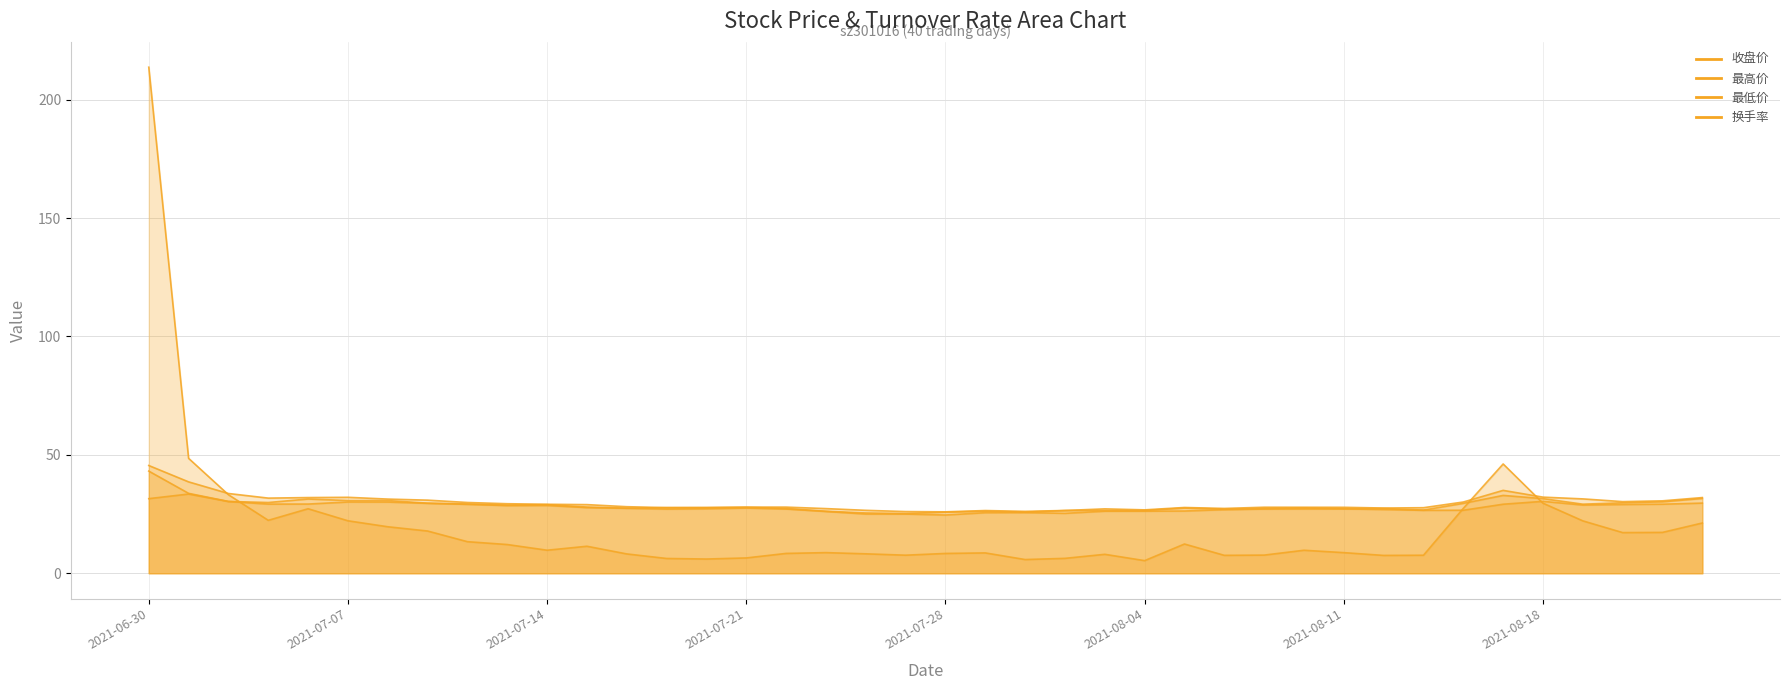

How many interior local valleys does the 收盘价 series have?

10